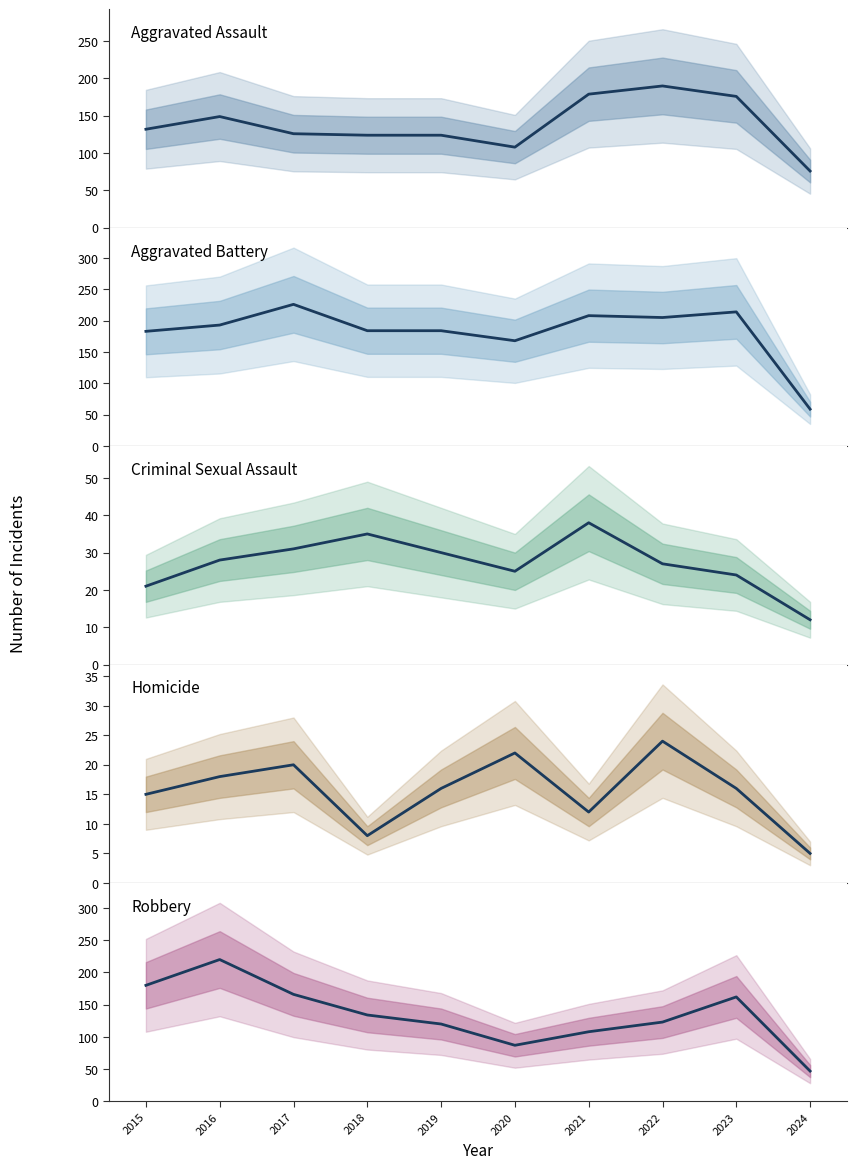

How many values in the Aggravated Assault series exceed 132?

4